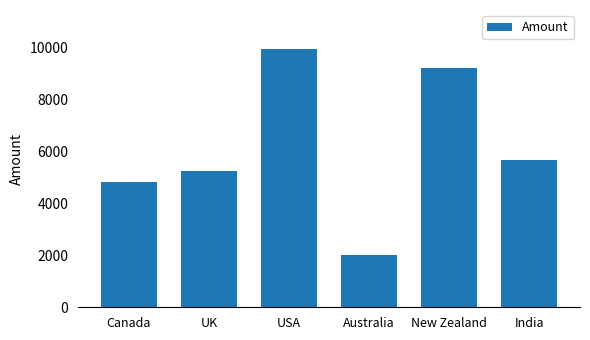

Which label corresponds to the smallest value in the chart?

Australia